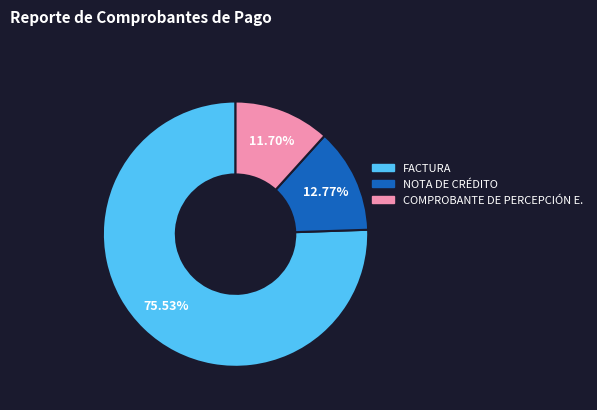

Which category accounts for the majority?

FACTURA